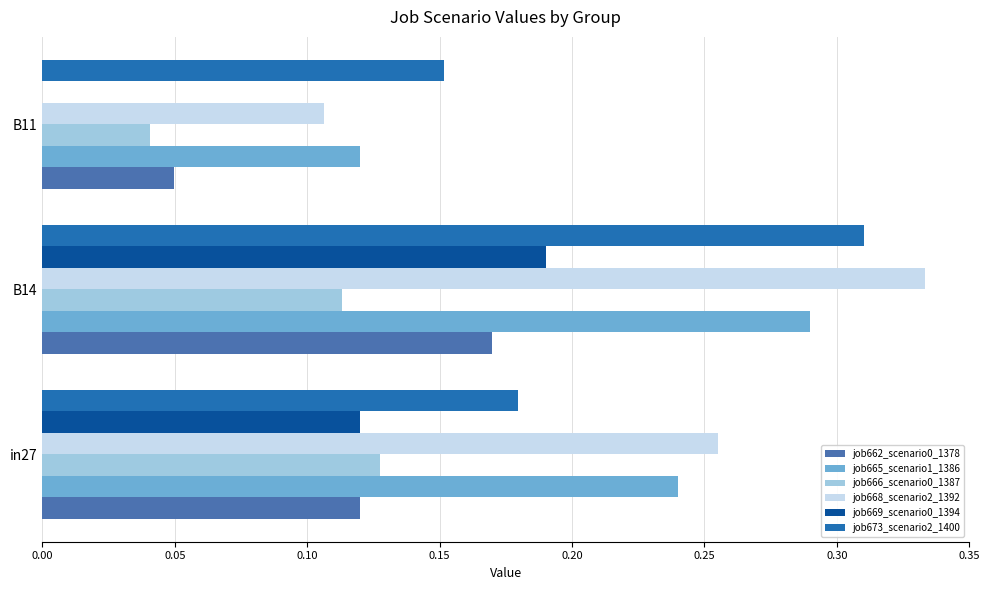

What is the sum of the job668_scenario2_1392 values at B11 and B14?

0.4